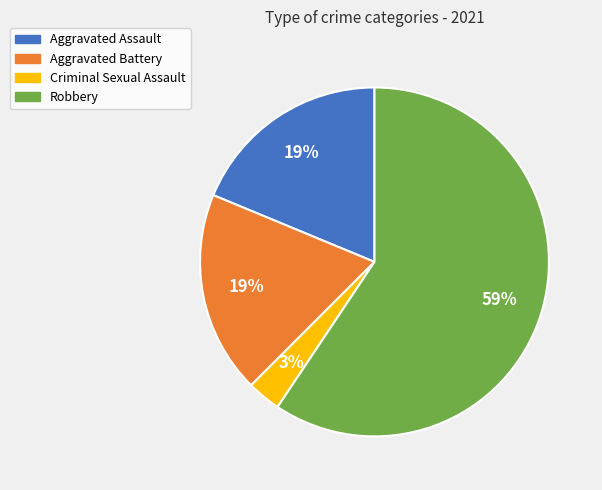

Is the sum of Aggravated Battery and Criminal Sexual Assault greater than half?

No